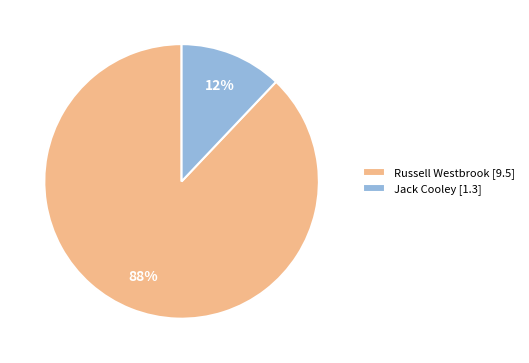

Which category has the biggest portion of the pie?

Russell Westbrook